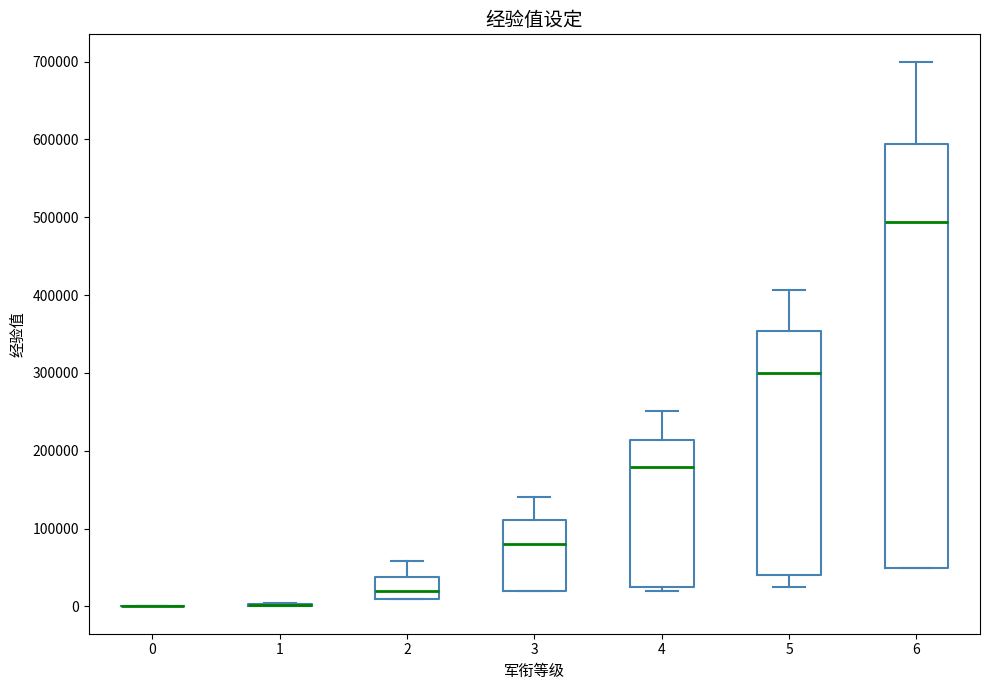

Reading left to right, transcribe this box plot: for each box, give where its median line is, the range the box spans, and where its two whiskers end, as read against the y-axis. The values are not printed on the chart, so give them approximately, as read against the axis.

0: box collapsed to a line at 0, whiskers 0 to 0
1: box collapsed to a line at 0, whiskers 0 to 10000
2: median 20000, box 10000 to 40000, whiskers 10000 to 60000
3: median 80000, box 20000 to 110000, whiskers 20000 to 140000
4: median 180000, box 30000 to 210000, whiskers 20000 to 250000
5: median 300000, box 40000 to 350000, whiskers 30000 to 410000
6: median 490000, box 50000 to 590000, whiskers 50000 to 700000